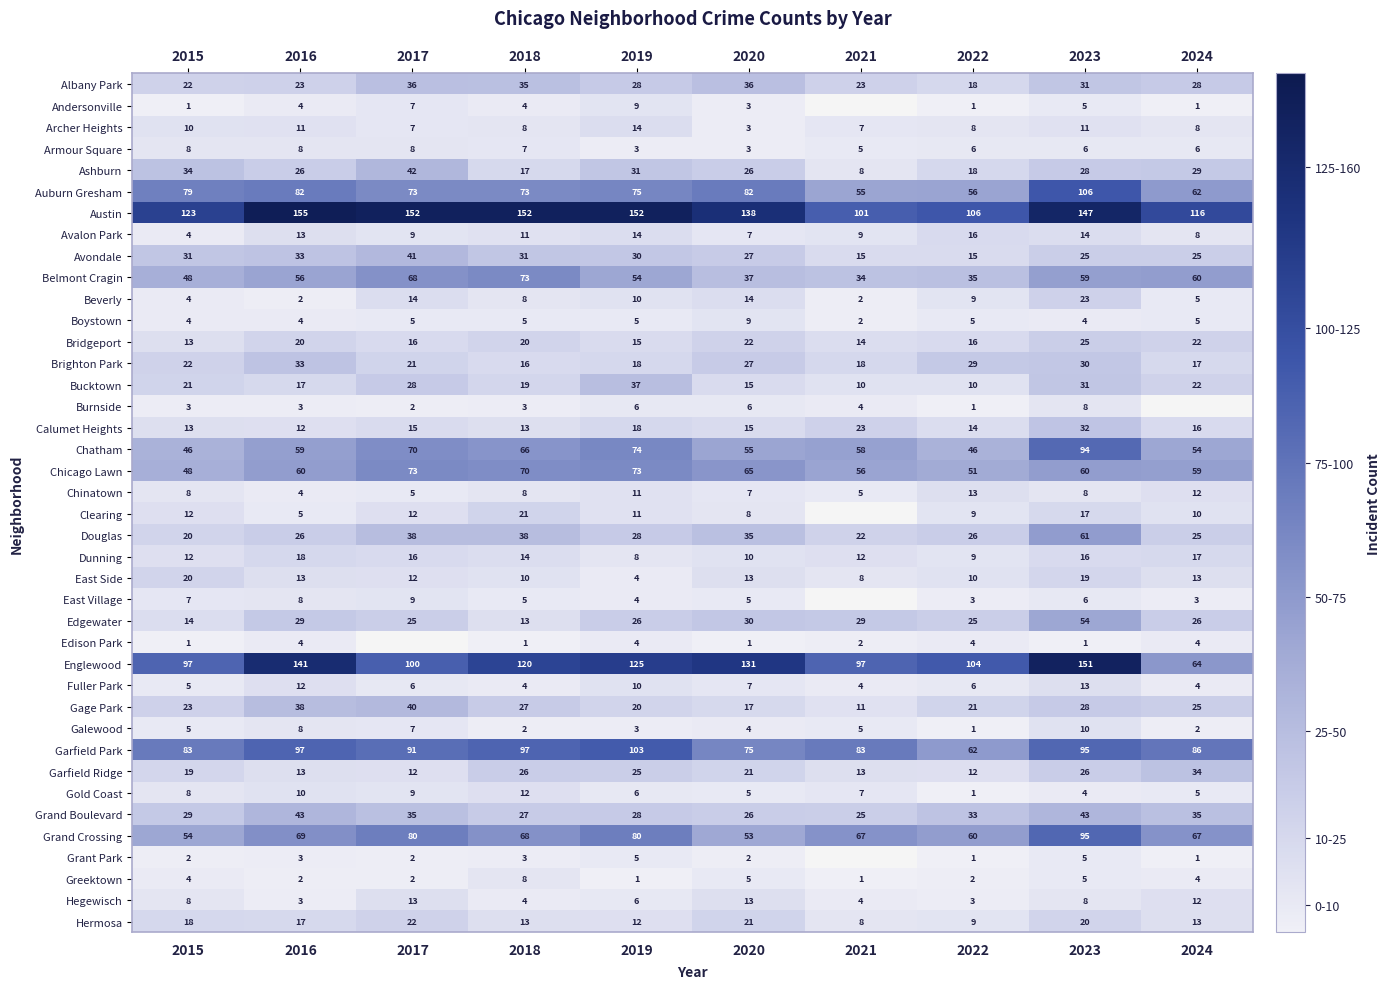

What is the sum of the Belmont Cragin values at 2018 and 2015?

121